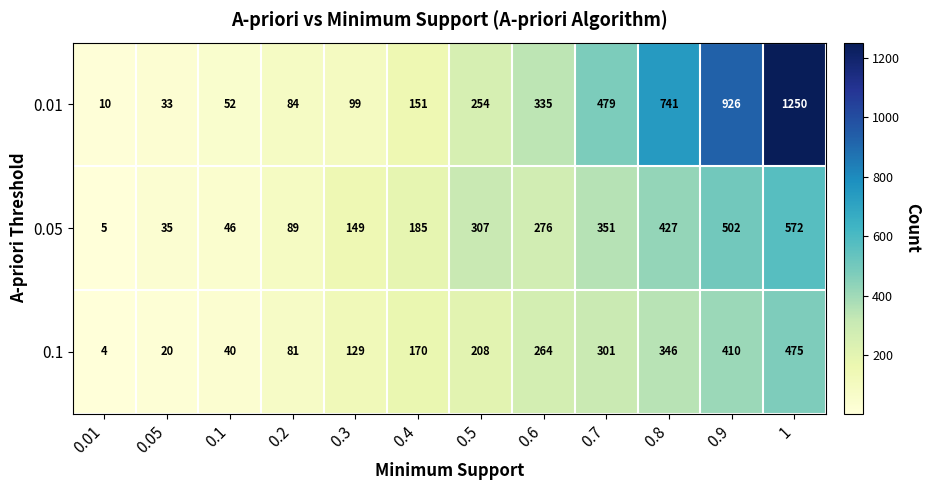

What is the difference between the highest and lowest values at 0.5?

99